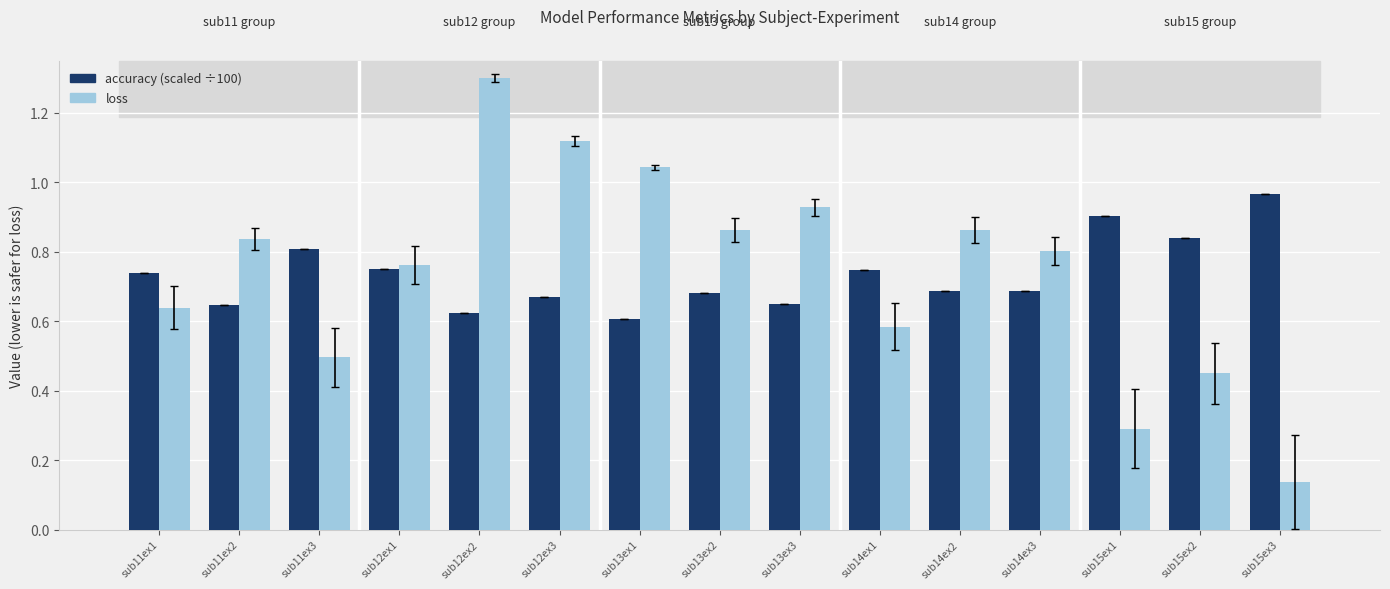

What position from the left is sub14ex2?

11